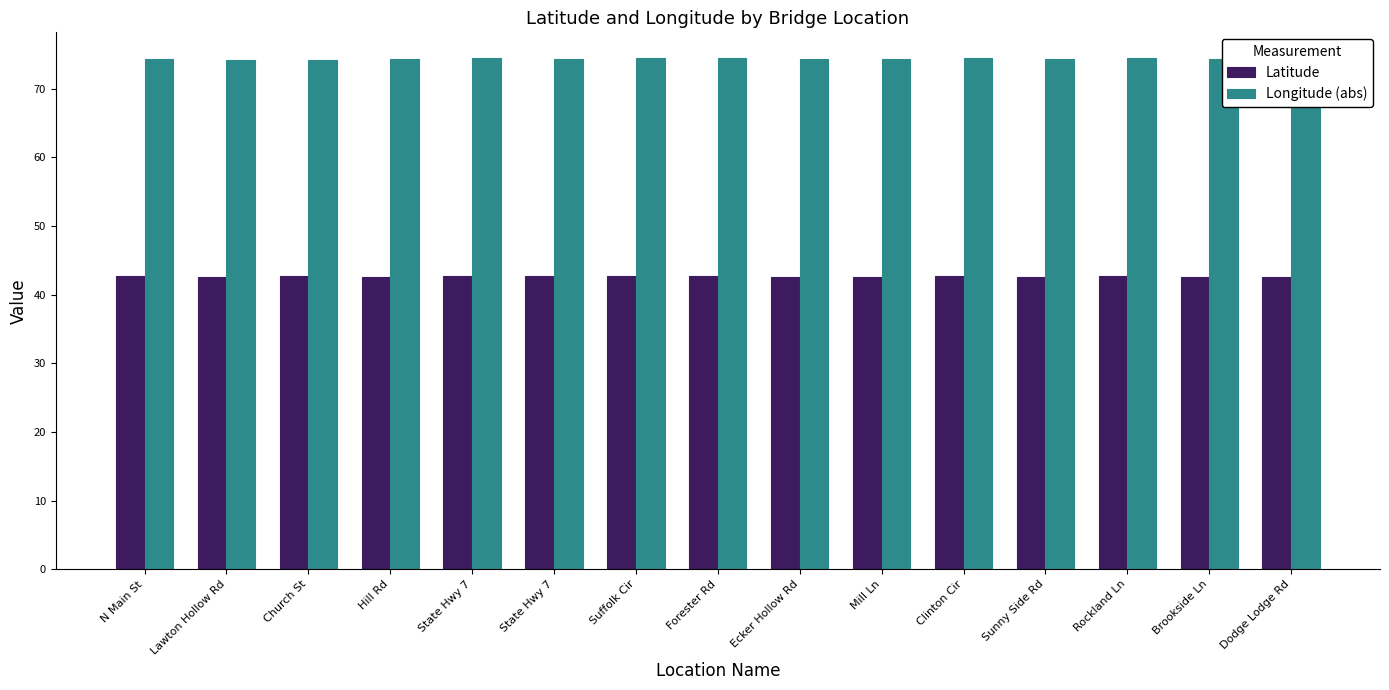

What are all the series names shown in the legend?

Latitude, Longitude (abs)